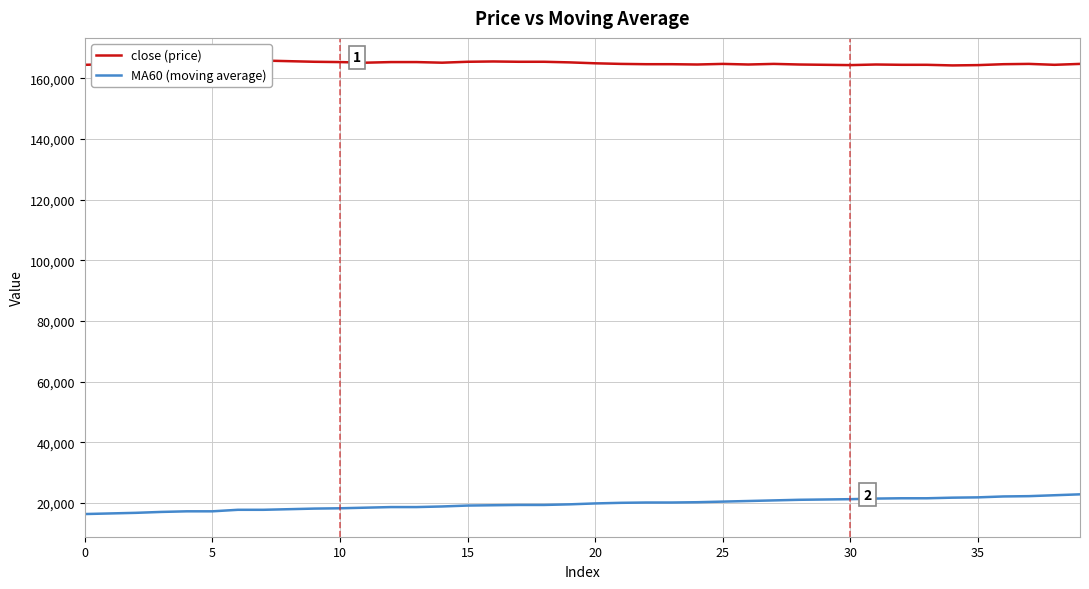

Reading left to right, extract all data points from this chart.

close (price): 164500	164700	164900	165200	165400	165400	165900	165900	165700	165500	165400	165200	165400	165400	165200	165500	165600	165500	165500	165300	165000	164800	164700	164700	164600	164800	164600	164800	164600	164500	164400	164600	164500	164500	164300	164400	164700	164800	164500	164800
MA60 (moving average): 16400	16600	16800	17100	17300	17300	17800	17800	18000	18200	18300	18500	18700	18700	18900	19200	19300	19400	19400	19600	19900	20100	20200	20200	20300	20500	20700	20900	21100	21200	21300	21500	21600	21600	21800	21900	22200	22300	22600	22900